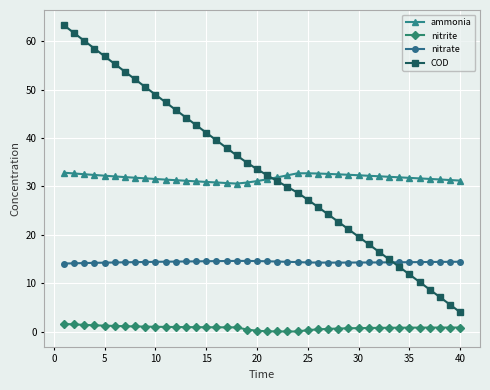

Which series has the largest range (max minus min)?

COD